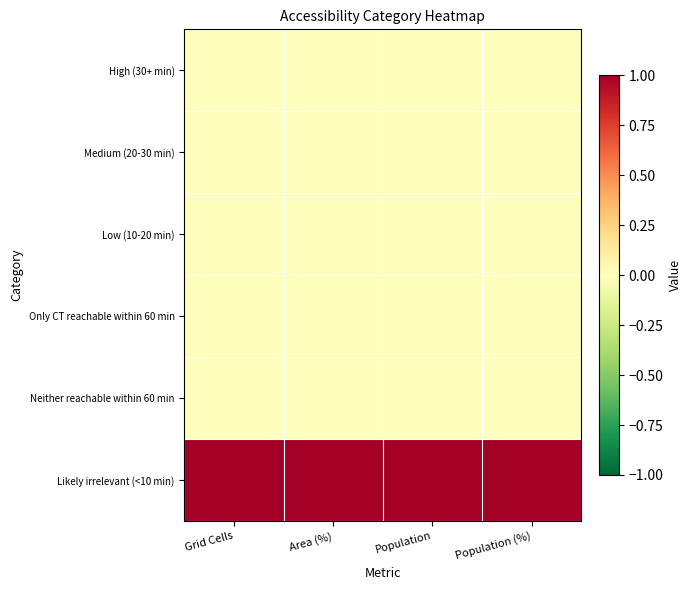

Which label corresponds to the largest value in the chart?

Grid Cells